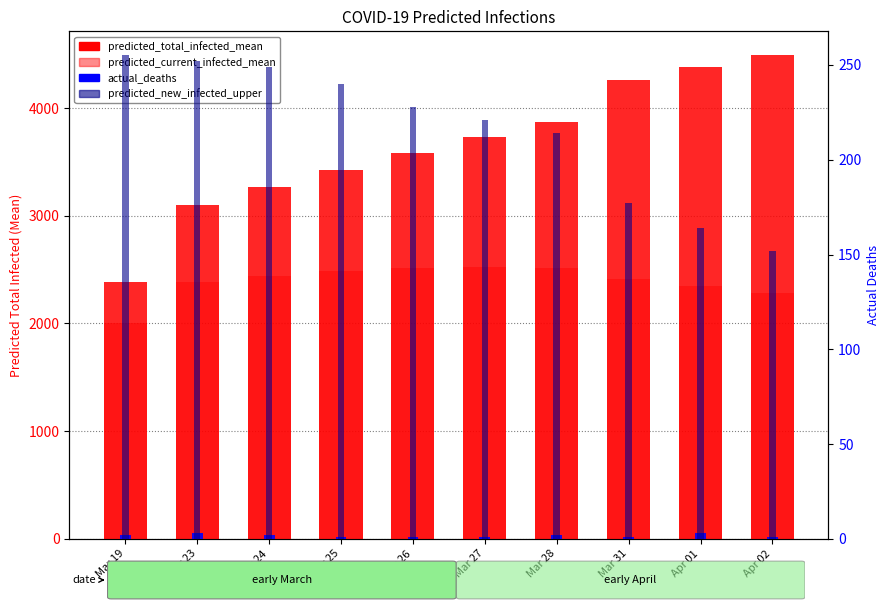

What is the label of the 8th bar from the left?

Mar 31